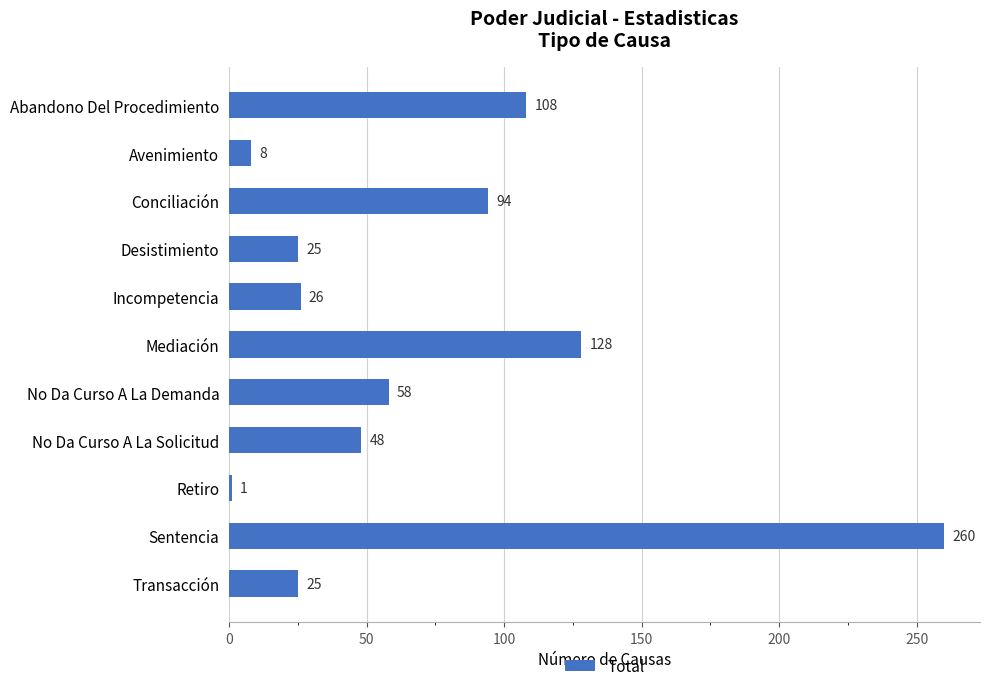

What is the ratio of the value at Avenimiento to the value at Desistimiento?

0.3